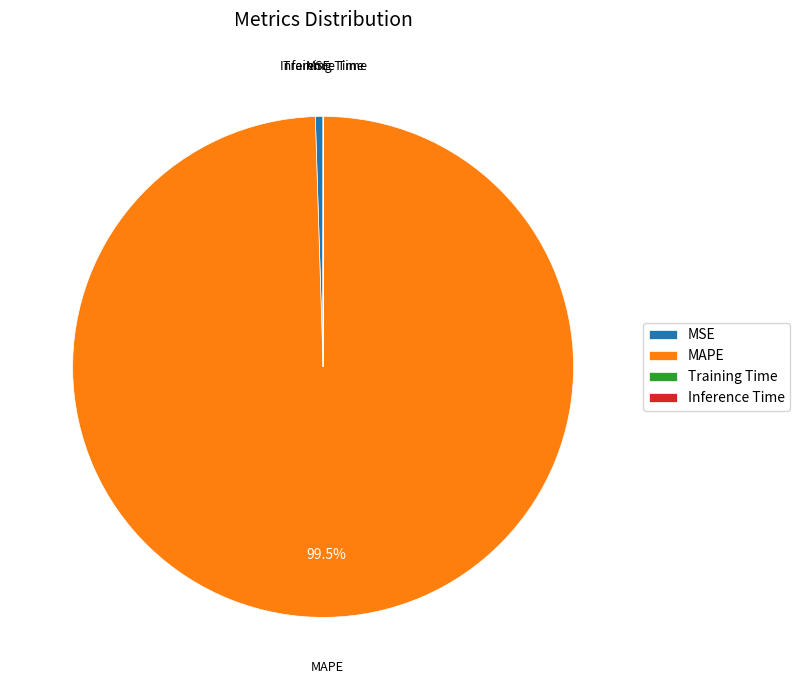

Does MAPE account for over 50% of the chart?

Yes